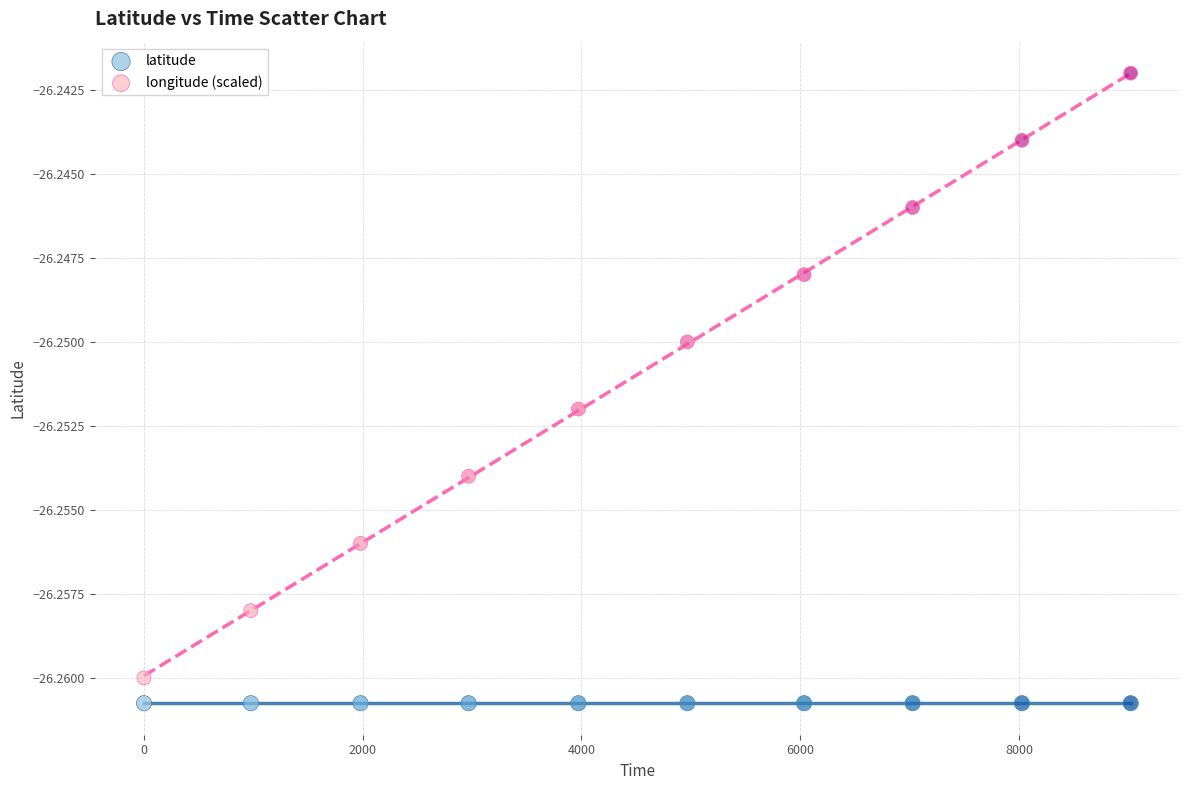

Which series contains the highest Y value?

longitude (scaled)